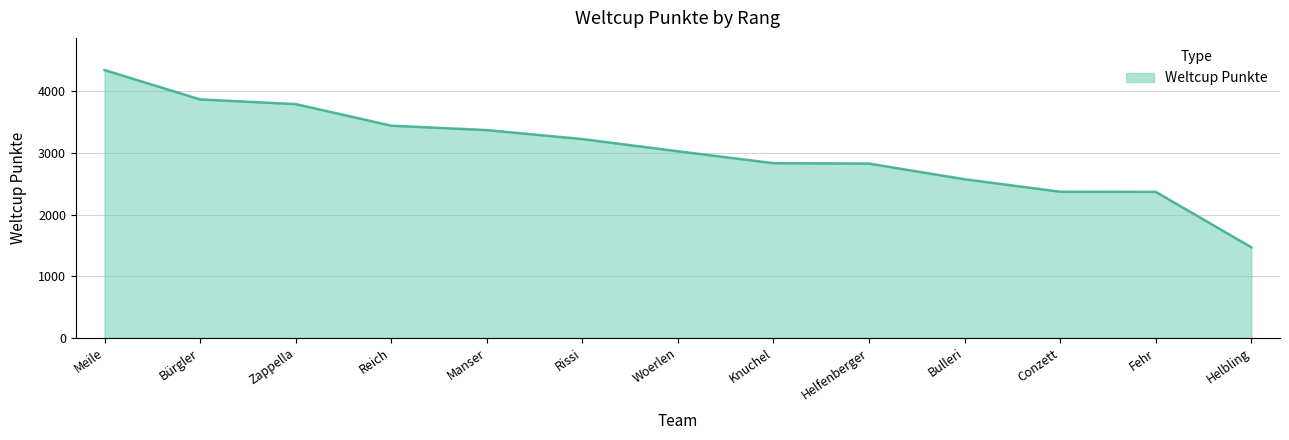

Read the value at Helfenberger, to the nearest 50.

2850